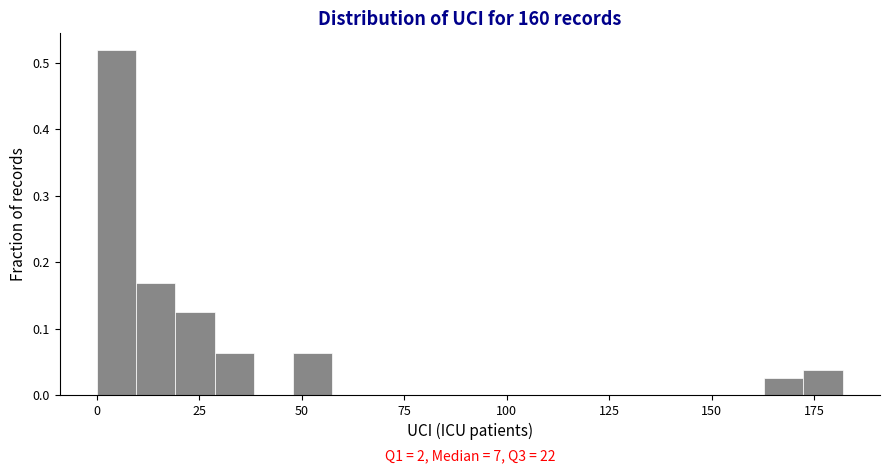

Around what value on the x-axis is the tallest bar? Give the approximate position of its centre, as read against the axis.

5